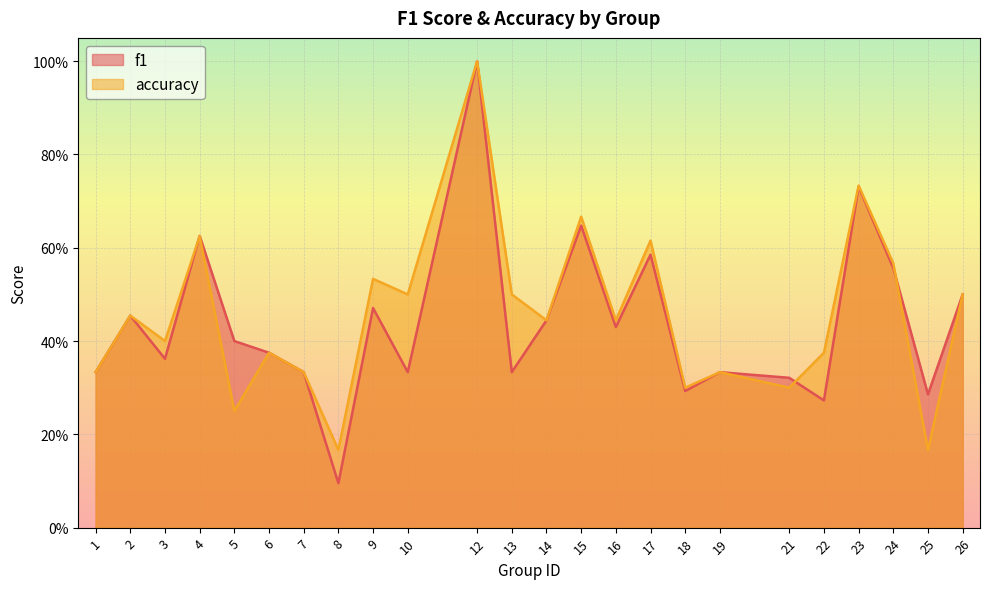

Reading left to right, extract all data points from this chart.

f1: 1=0.3	2=0.5	3=0.4	4=0.6	5=0.4	6=0.4	7=0.3	8=0.1	9=0.5	10=0.3	12=1.0	13=0.3	14=0.4	15=0.6	16=0.4	17=0.6	18=0.3	19=0.3	21=0.3	22=0.3	23=0.7	24=0.6	25=0.3	26=0.5
accuracy: 1=0.3	2=0.5	3=0.4	4=0.6	5=0.2	6=0.4	7=0.3	8=0.2	9=0.5	10=0.5	12=1.0	13=0.5	14=0.4	15=0.7	16=0.4	17=0.6	18=0.3	19=0.3	21=0.3	22=0.4	23=0.7	24=0.6	25=0.2	26=0.5